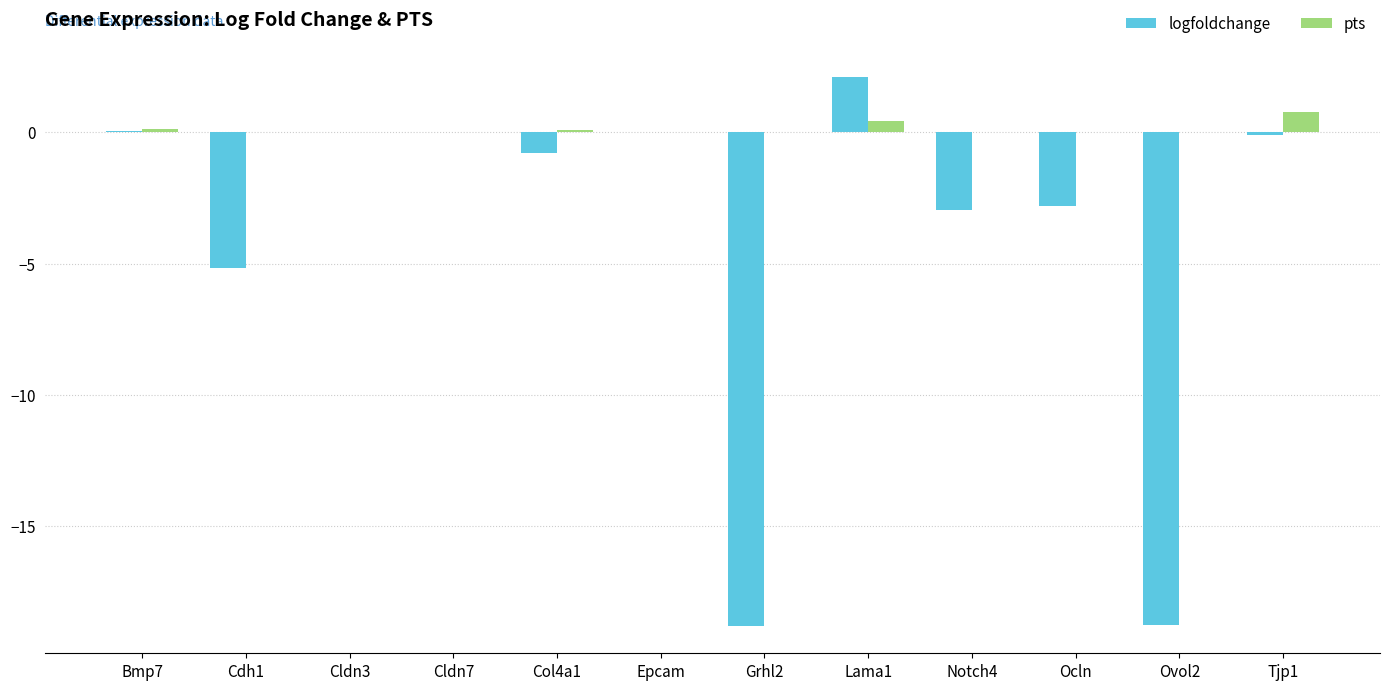

At which category is the sum across all series the highest?

Lama1